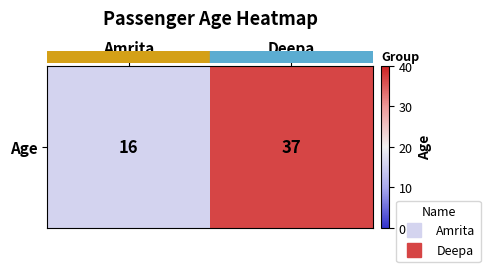

Which label corresponds to the smallest value in the chart?

Amrita